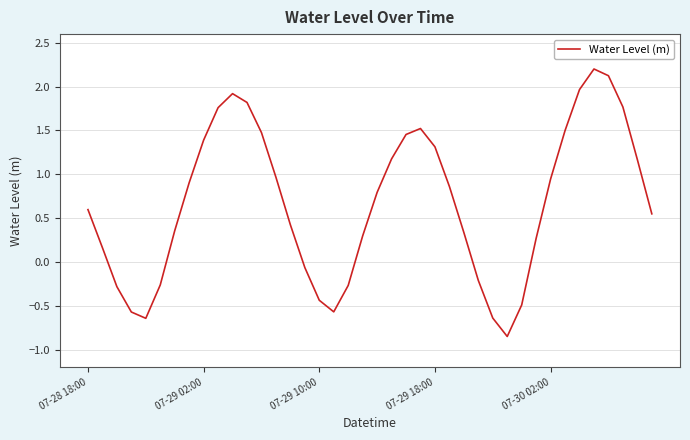

What is the difference between the maximum and minimum values?

3.1